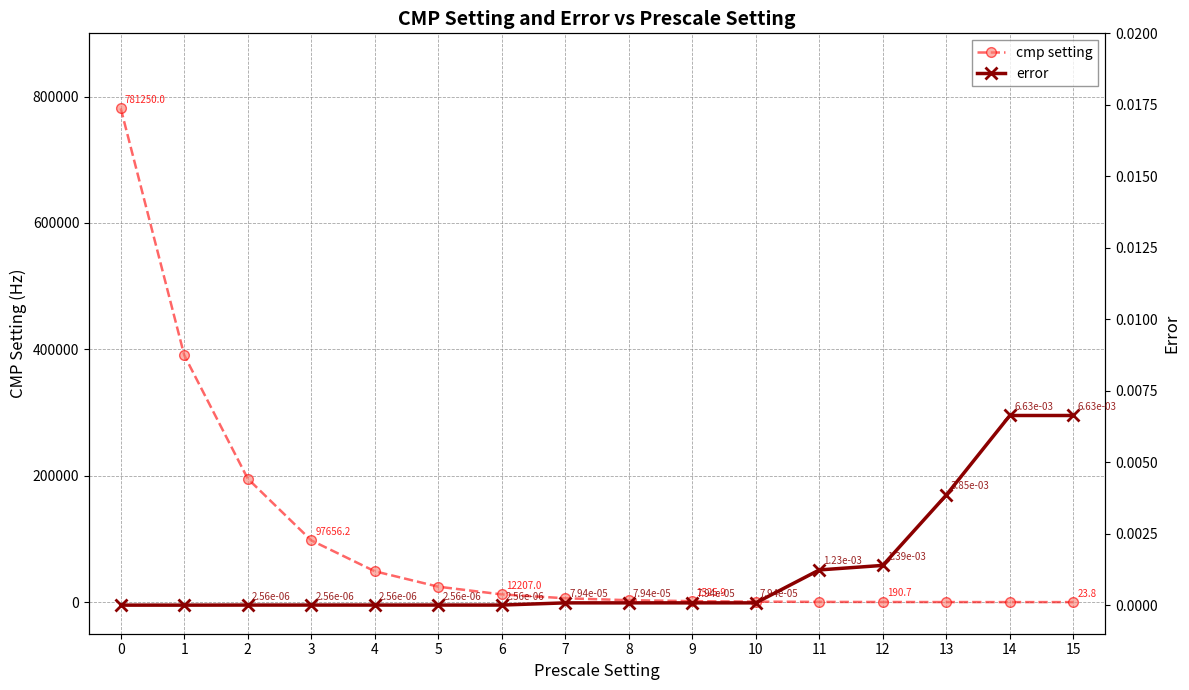

At 5, list the series in order from smallest to largest.

error, cmp setting